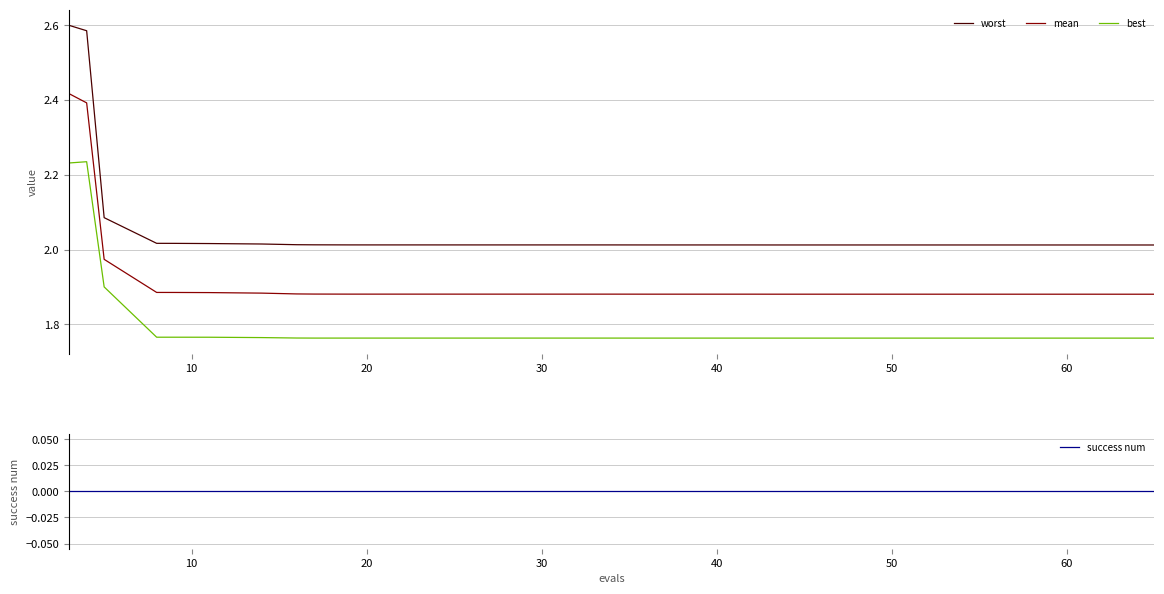

True or false: mean and worst cross at least once.

False